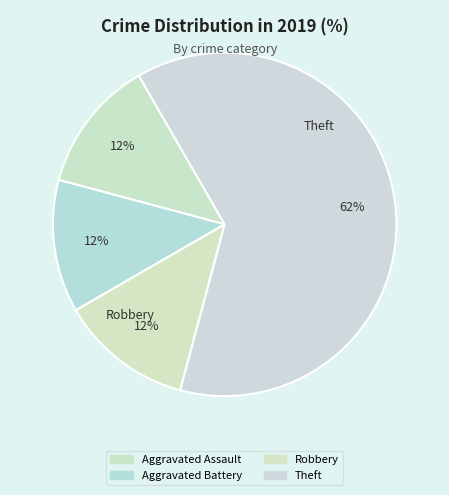

Which slice represents more than half of the pie?

Theft